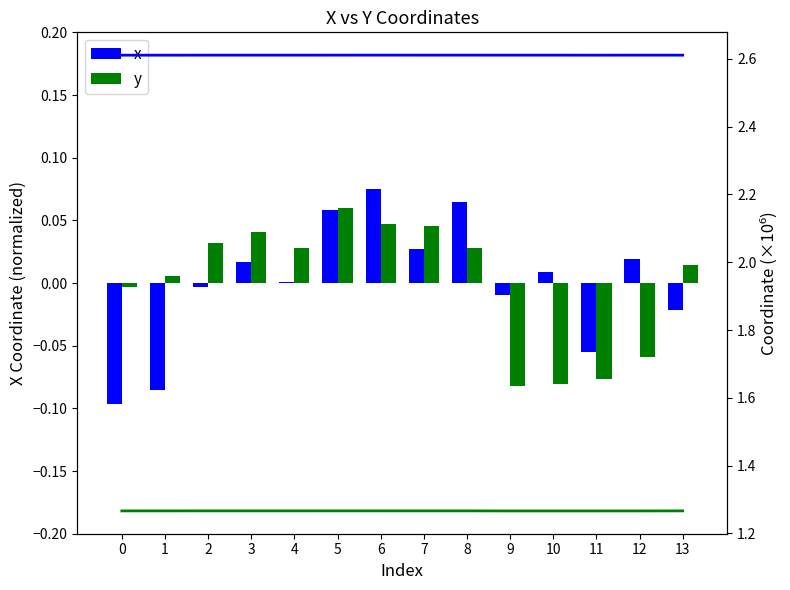

What value does the x series have at 5?

2.6